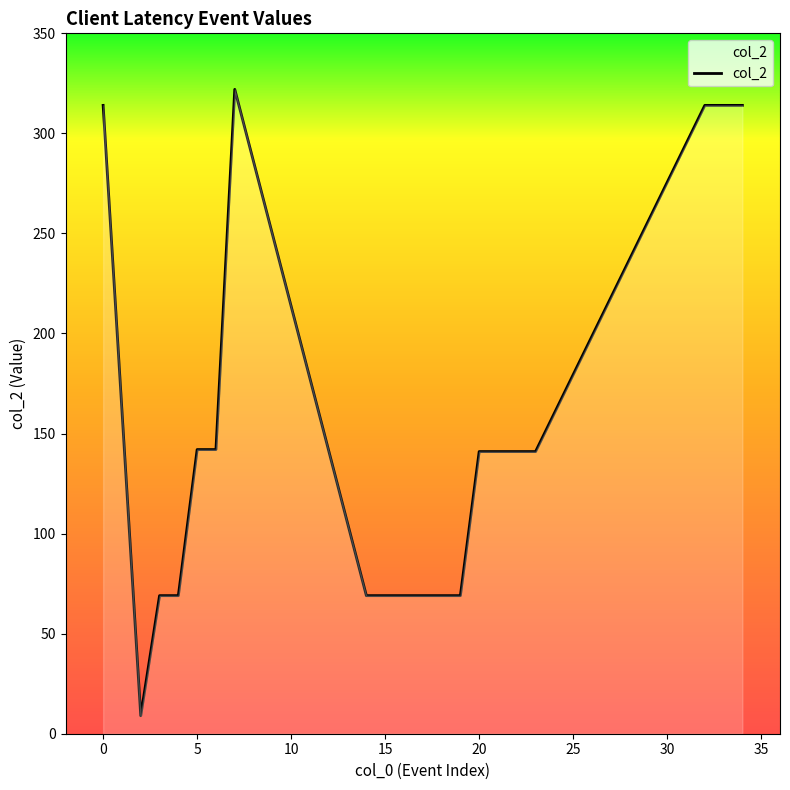

What is the minimum value shown in the chart?

9